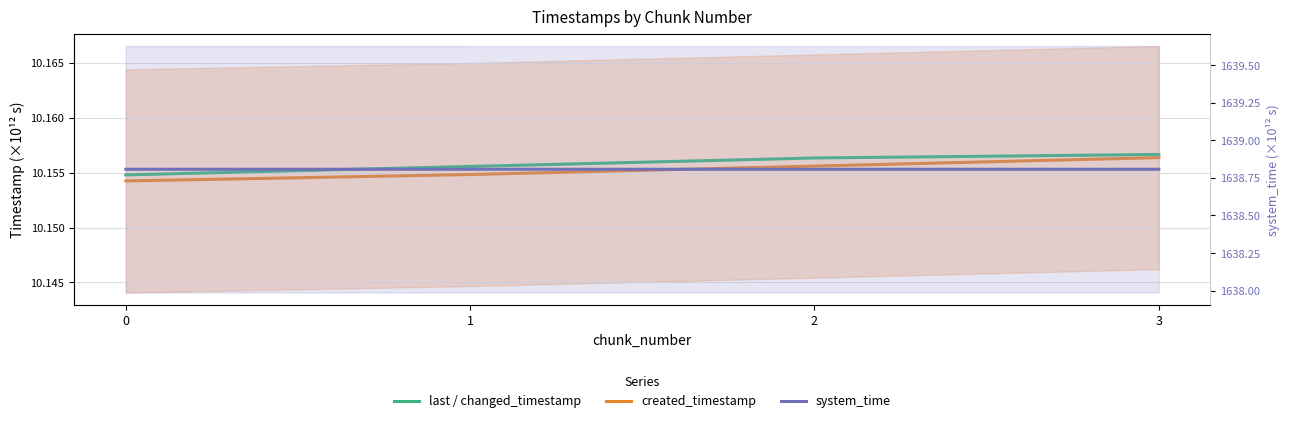

At how many categories does at least one series exceed 1328?

4